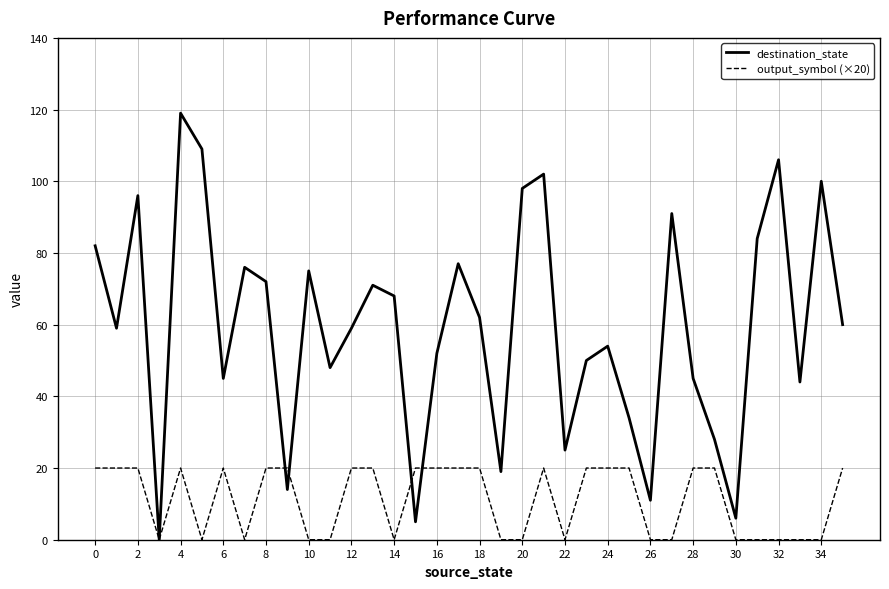

List the series in order of their overall mean, highest first.

destination_state, output_symbol (×20)